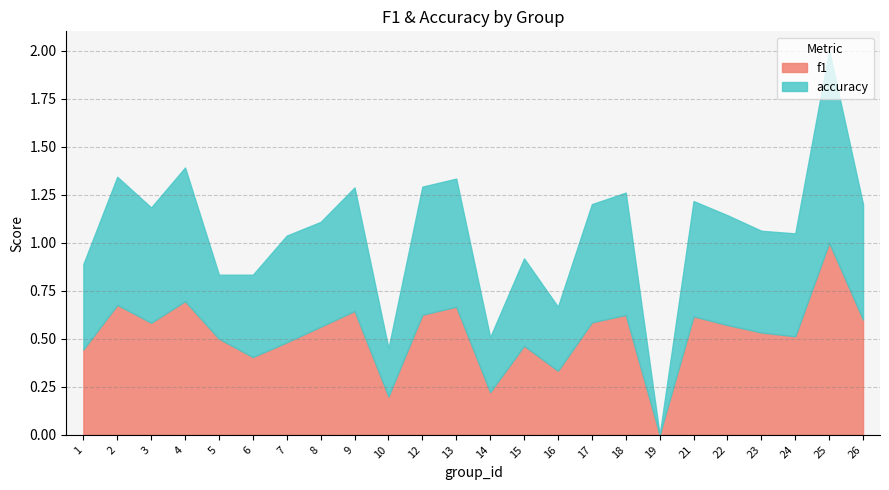

List the series in order of their peak value, lowest first.

f1, accuracy